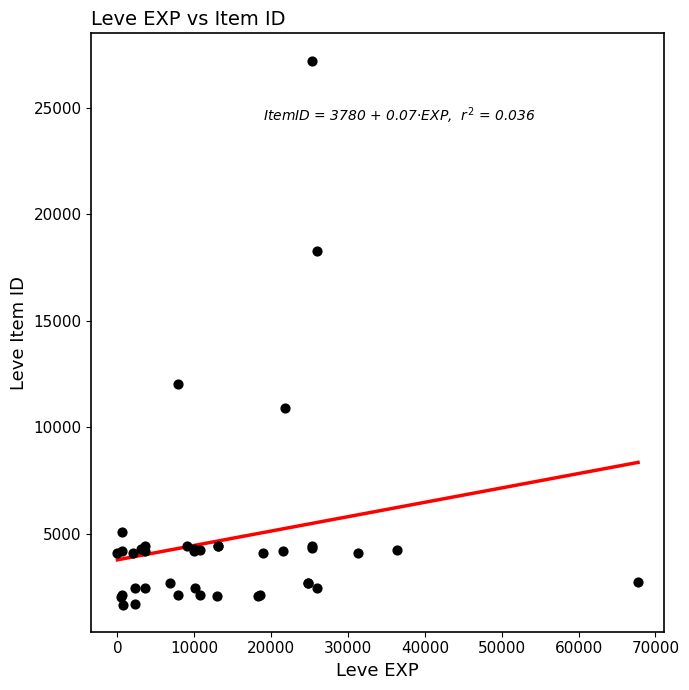

What Y value in the scatter plot is closest to 14448?

12018